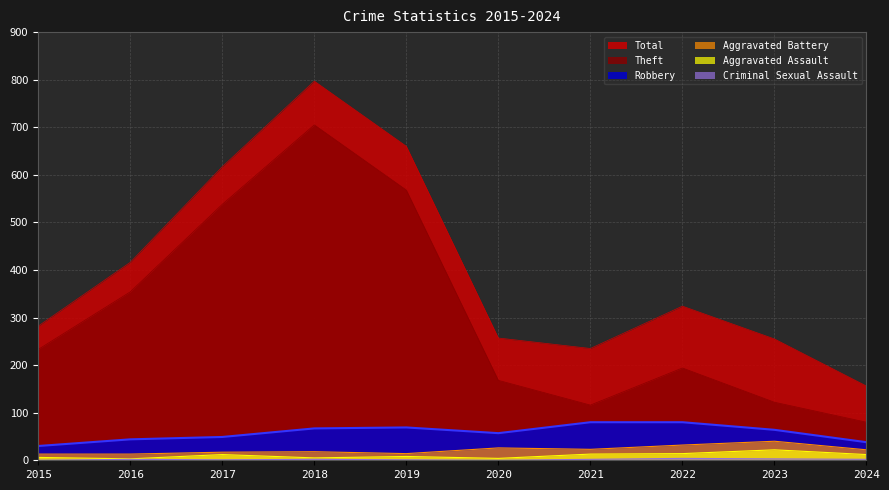

Reading left to right, transcribe all the data shown in this chart.

Total: 2015=282	2016=416	2017=617	2018=797	2019=660	2020=257	2021=235	2022=324	2023=255	2024=156
Theft: 2015=233	2016=354	2017=538	2018=705	2019=568	2020=168	2021=116	2022=194	2023=122	2024=80
Robbery: 2015=30	2016=44	2017=49	2018=67	2019=69	2020=57	2021=80	2022=80	2023=64	2024=38
Aggravated Battery: 2015=13	2016=13	2017=17	2018=18	2019=14	2020=26	2021=23	2022=32	2023=40	2024=22
Aggravated Assault: 2015=6	2016=3	2017=12	2018=5	2019=8	2020=4	2021=13	2022=14	2023=22	2024=12
Criminal Sexual Assault: 2015=0	2016=2	2017=1	2018=2	2019=1	2020=0	2021=2	2022=4	2023=3	2024=2